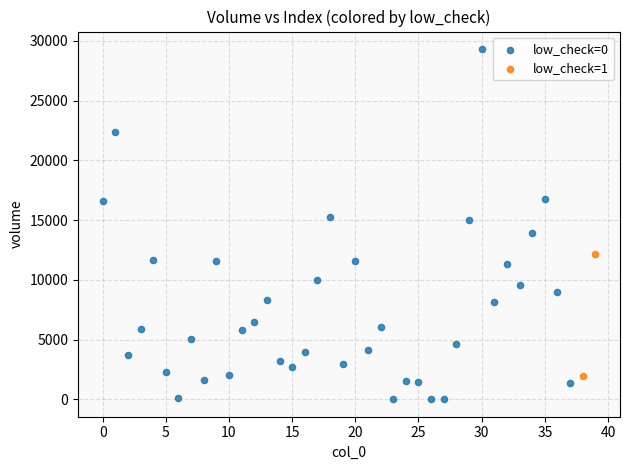

What are all the series names shown in the legend?

low_check=0, low_check=1